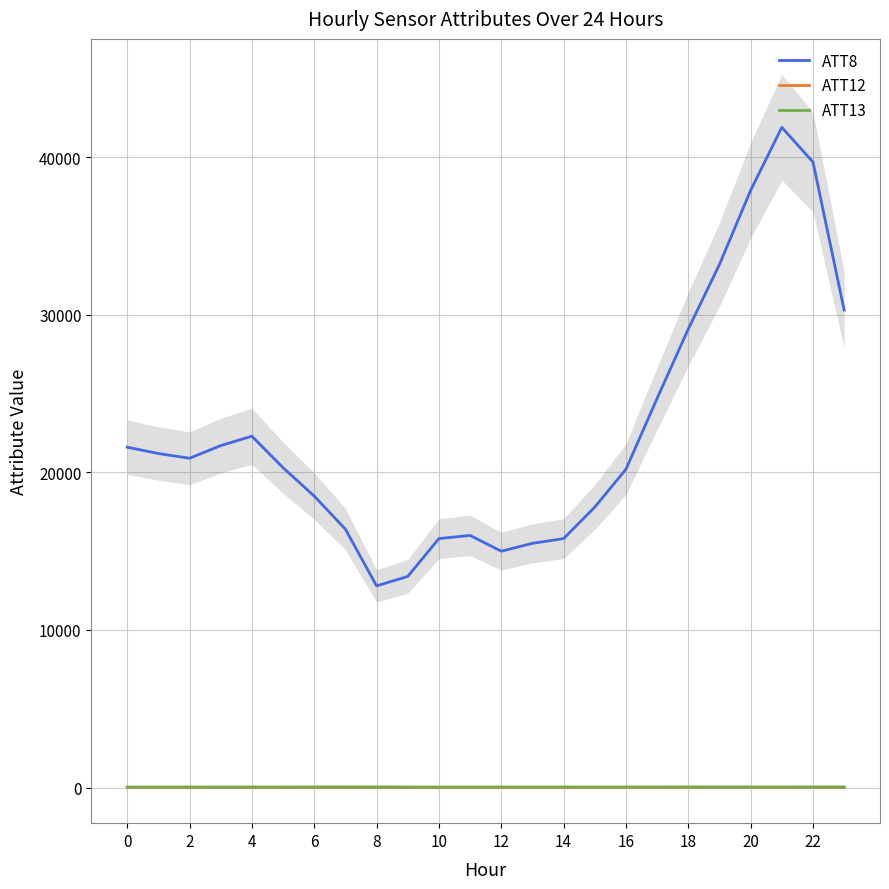

True or false: ATT13 and ATT8 intersect in this chart.

False